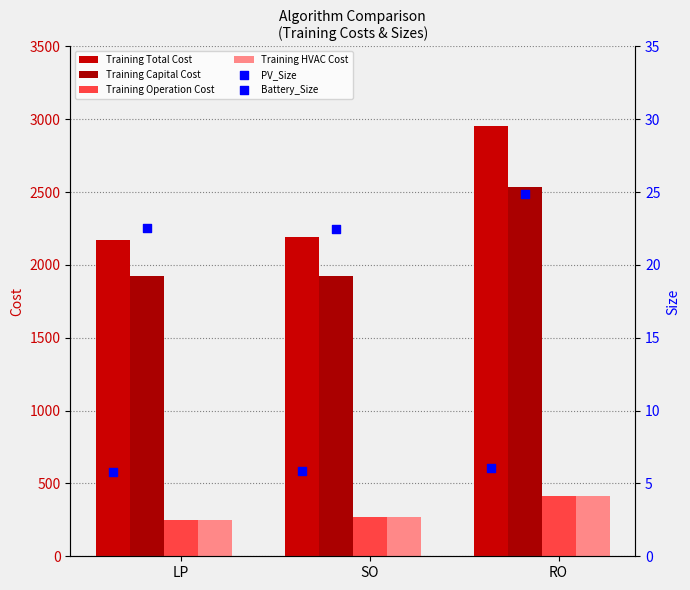

How many values in the Training HVAC Cost series are below 267?

1